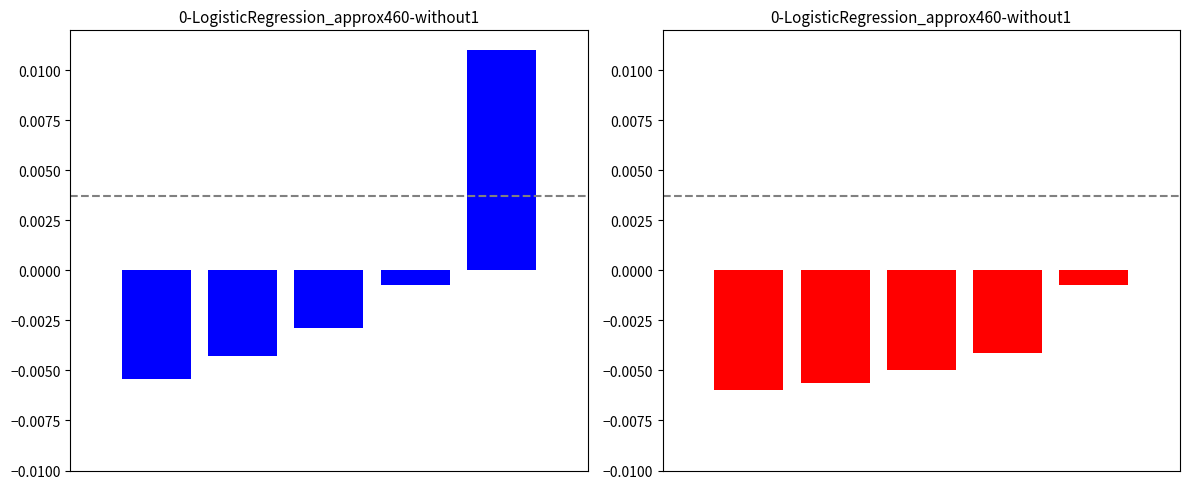

How many data points in Socket Latency are less than 0?

4